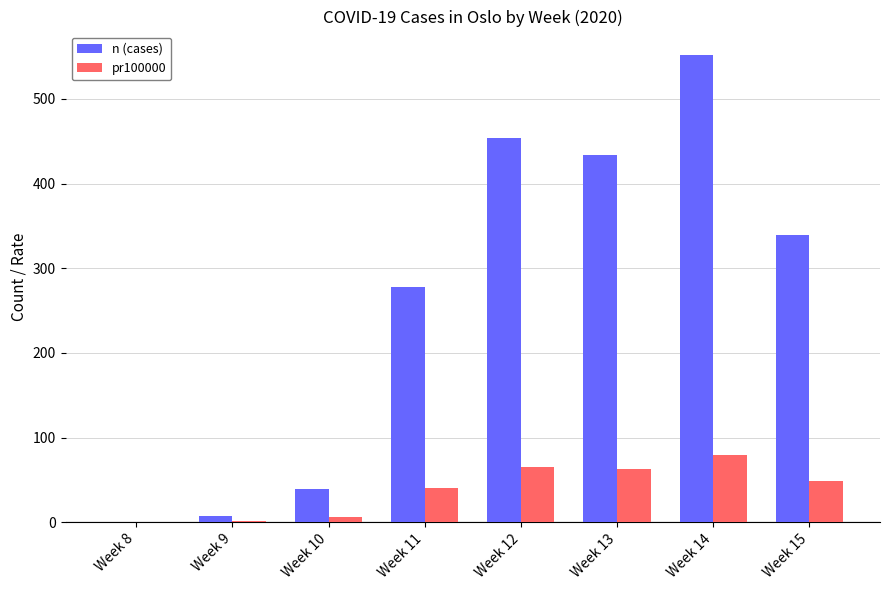

What is the greatest value displayed?

552.0